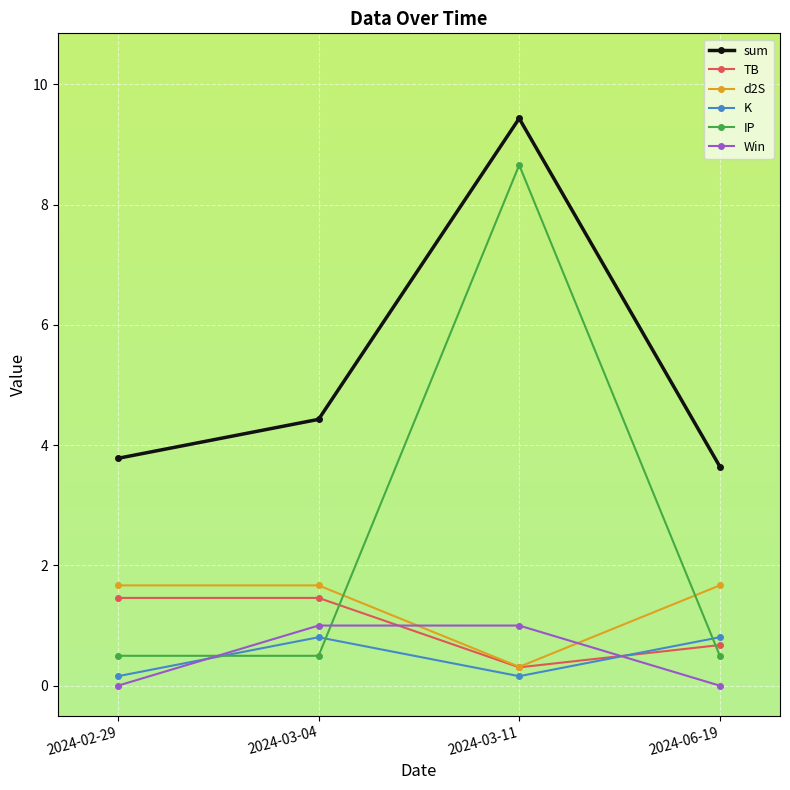

True or false: TB and sum intersect in this chart.

False